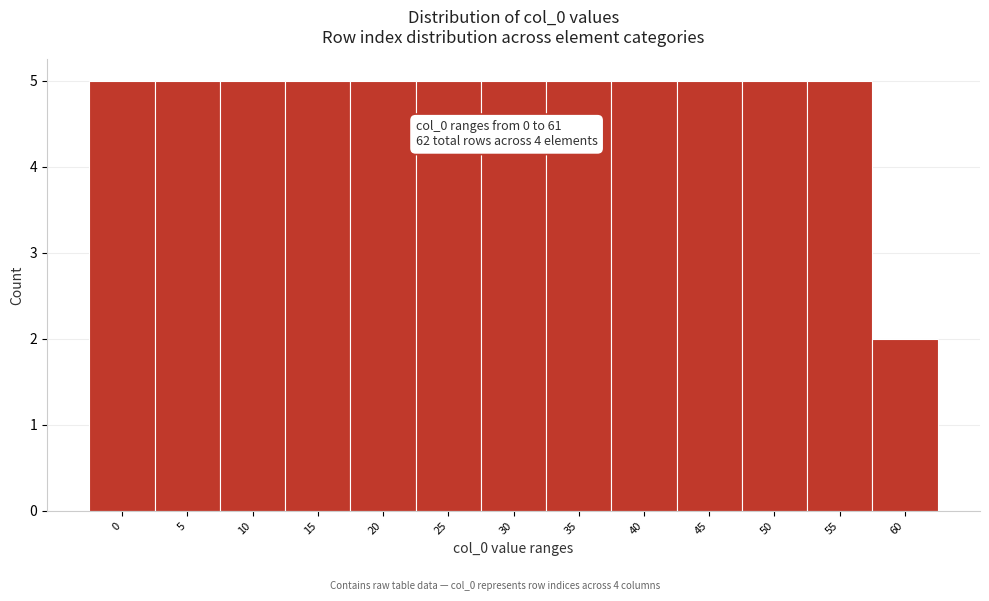

Reading left to right, transcribe all the data shown in this chart.

0=5	5=5	10=5	15=5	20=5	25=5	30=5	35=5	40=5	45=5	50=5	55=5	60=2